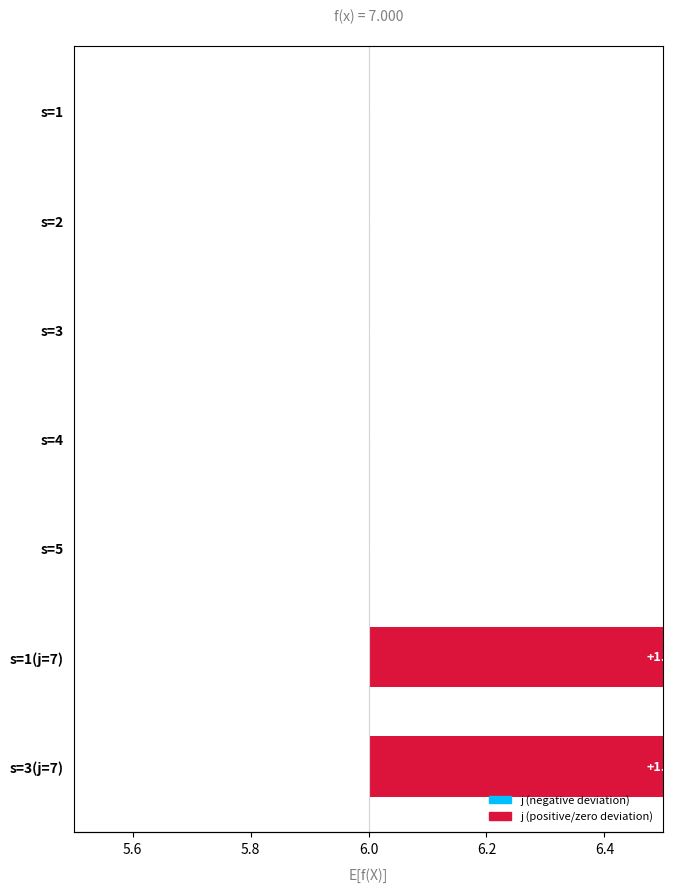

Between 5.4 and 6.2, which series saw the biggest shift?

j deviation from baseline